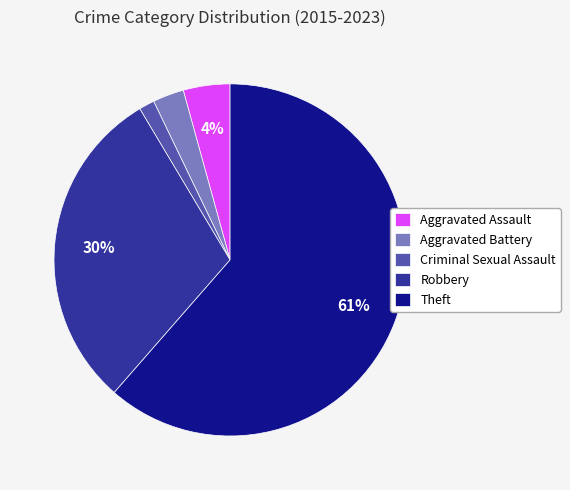

Which category has the smallest portion of the pie?

Criminal Sexual Assault